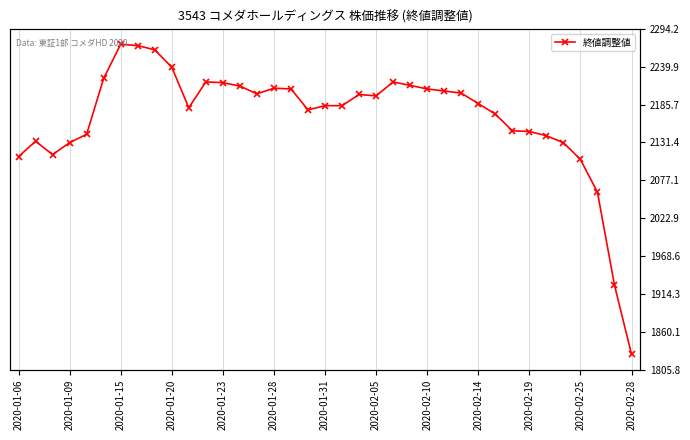

How many lines are shown in the chart?

1